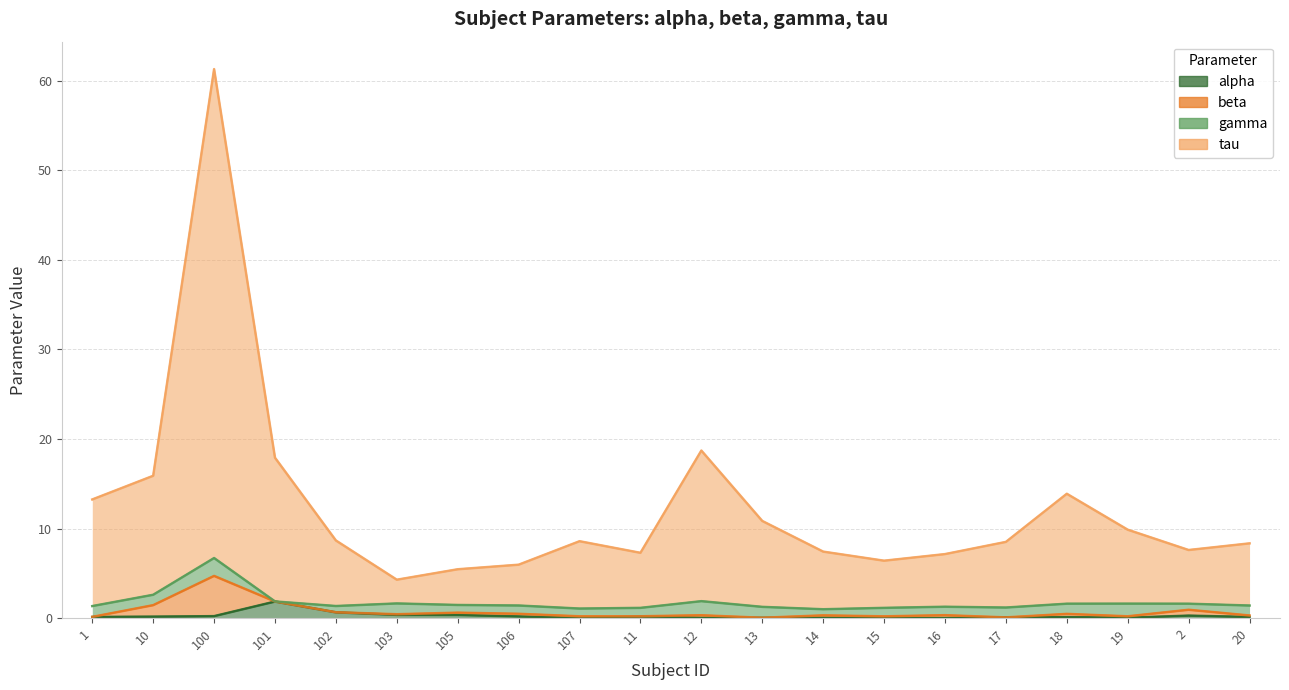

Does the chart display data point markers on the line(s)?

No